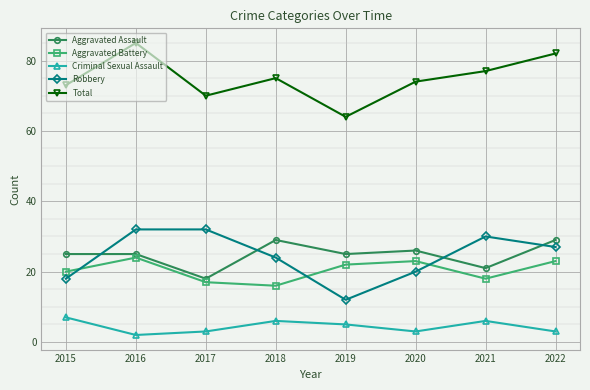

Where is Aggravated Battery nearest to the value 20?

2015